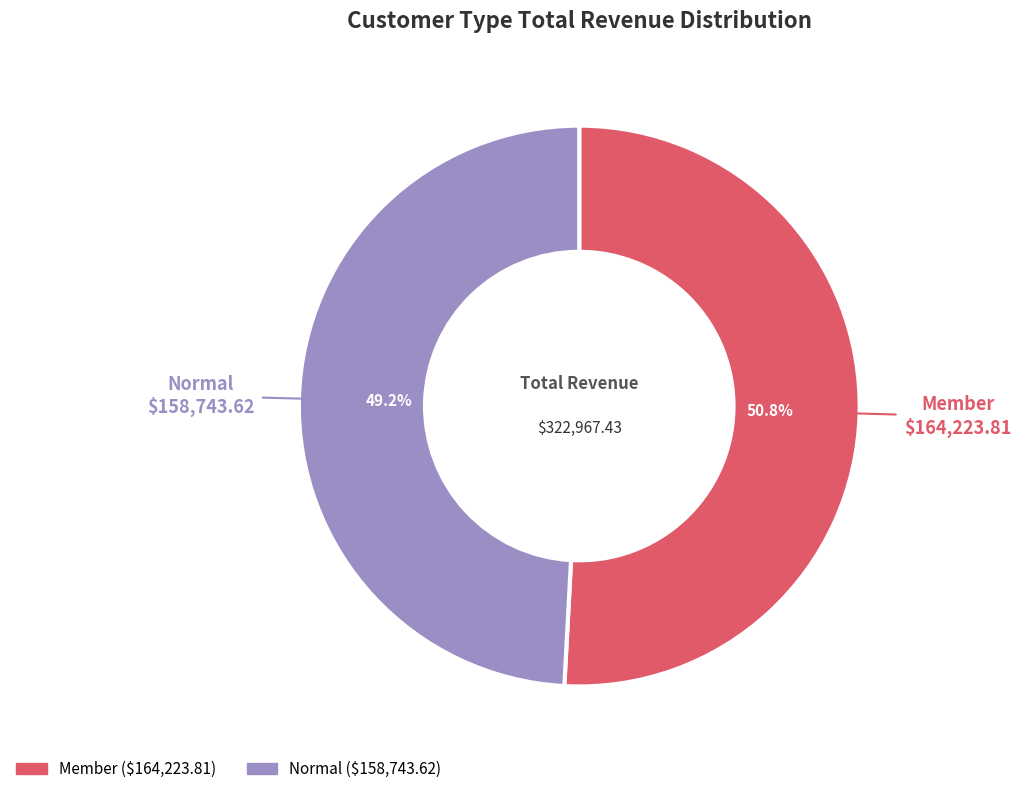

How many slices are in this pie chart?

2